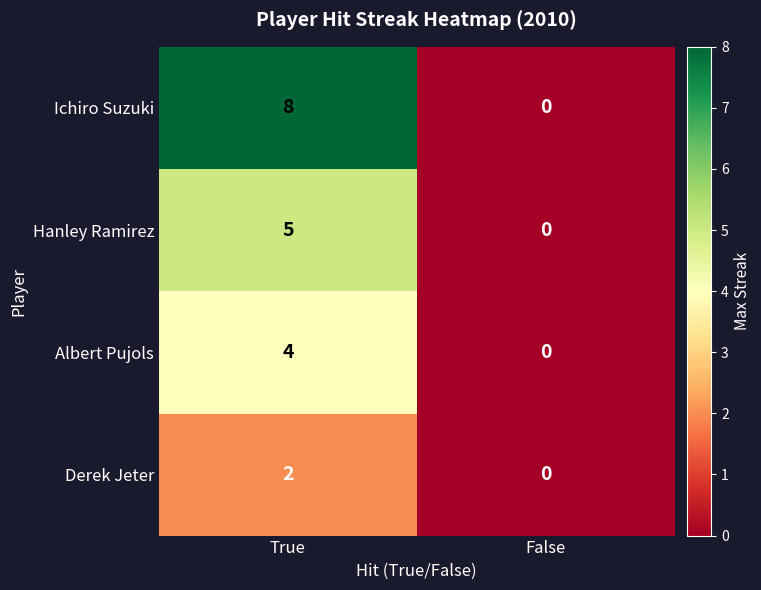

Reading left to right, what are all the values shown in this chart?

Ichiro Suzuki: True=8	False=0
Hanley Ramirez: True=5	False=0
Albert Pujols: True=4	False=0
Derek Jeter: True=2	False=0